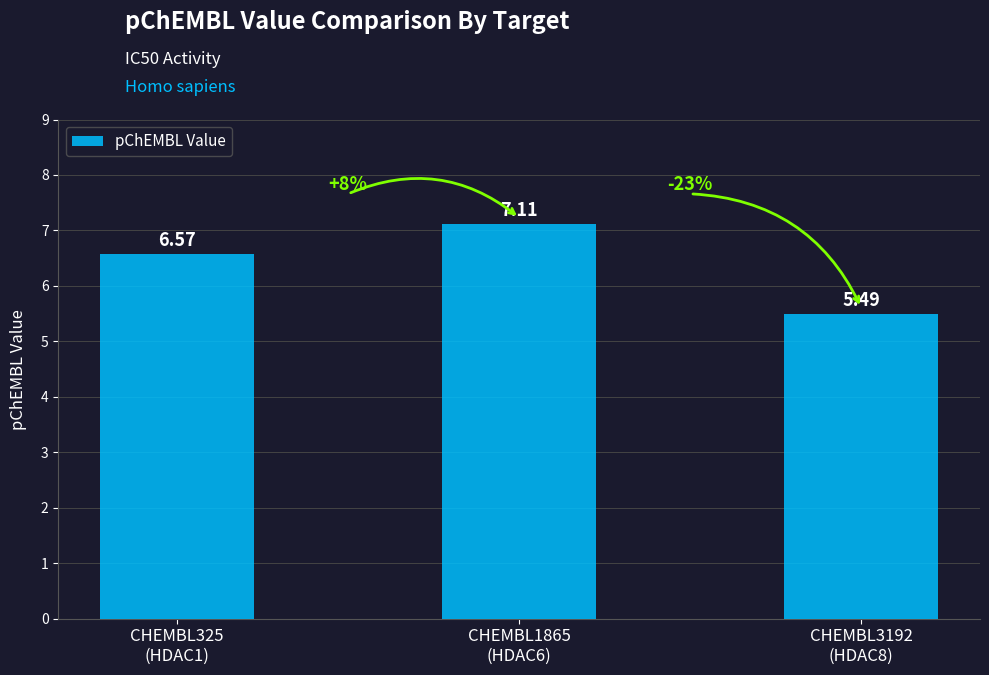

What is the difference between the values at CHEMBL1865
(HDAC6) and CHEMBL325
(HDAC1)?

0.5